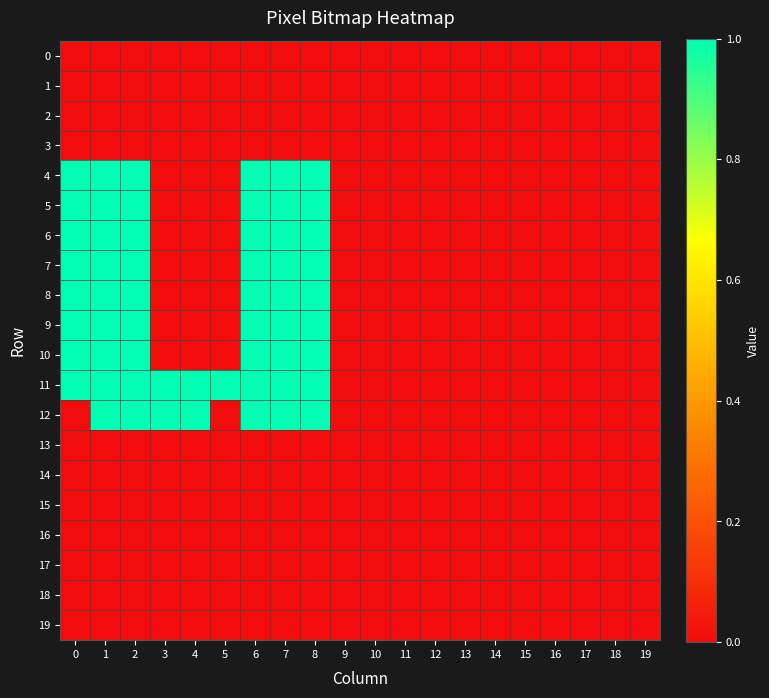

At how many categories does at least one series exceed 0?

9